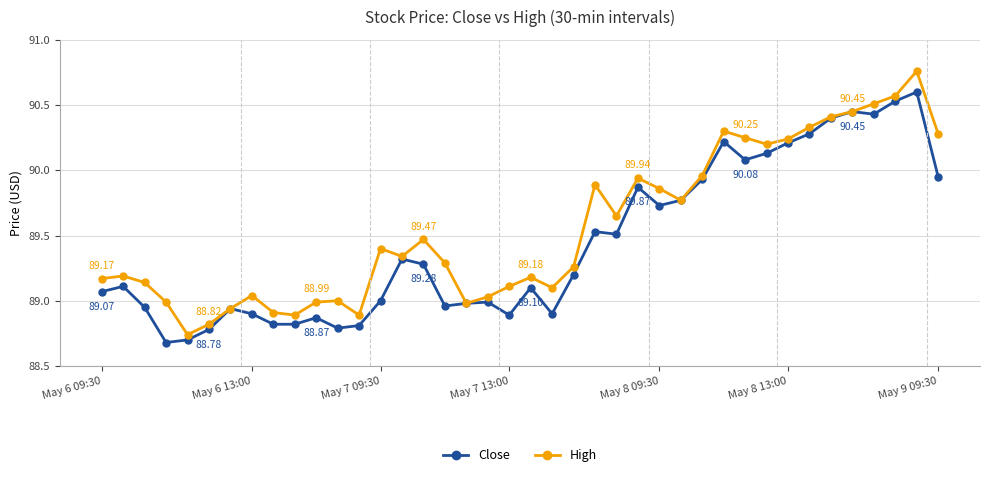

Count the number of categories in the chart.

40